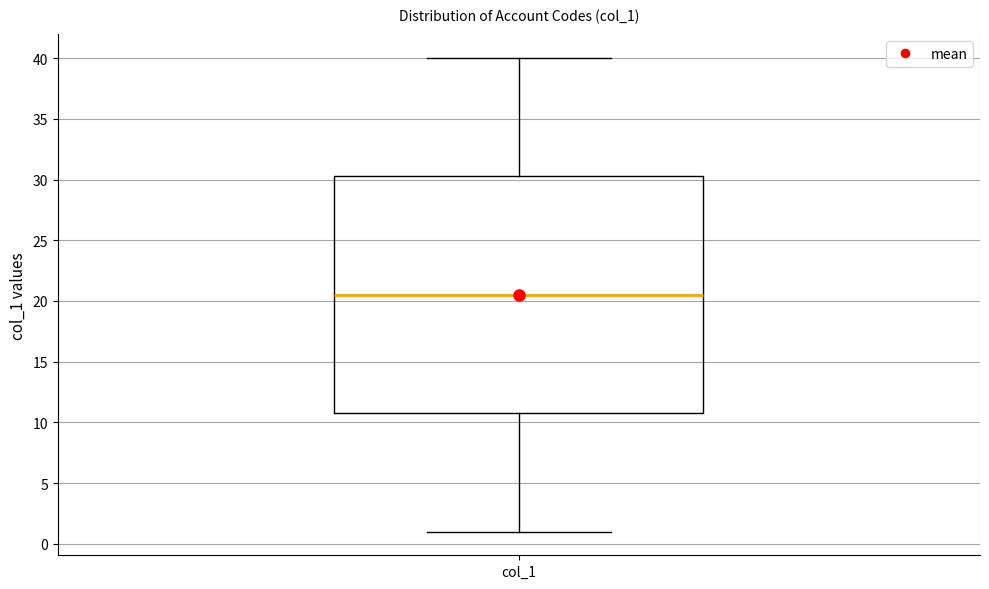

Read this box plot against the y-axis: the position of the median line, the range covered by the box, and the ends of both whiskers. The values are not printed on the chart, so give them approximately, as read against the axis.

median 20.5, box 11.0 to 30.5, whiskers 1.0 to 40.0